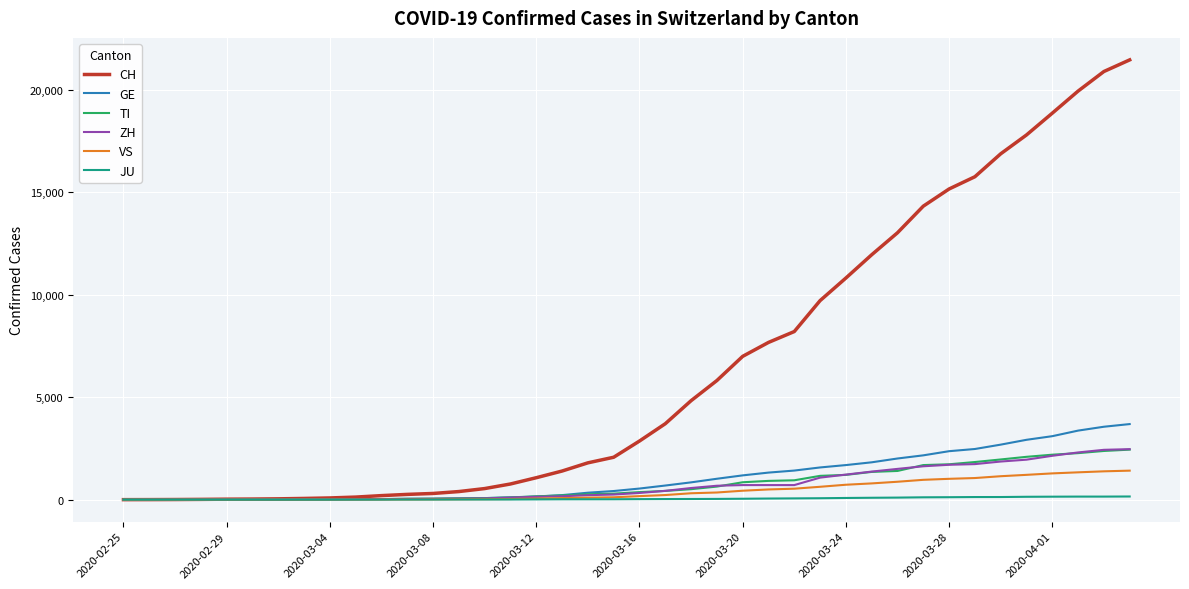

What is the sum of all JU values?

1963